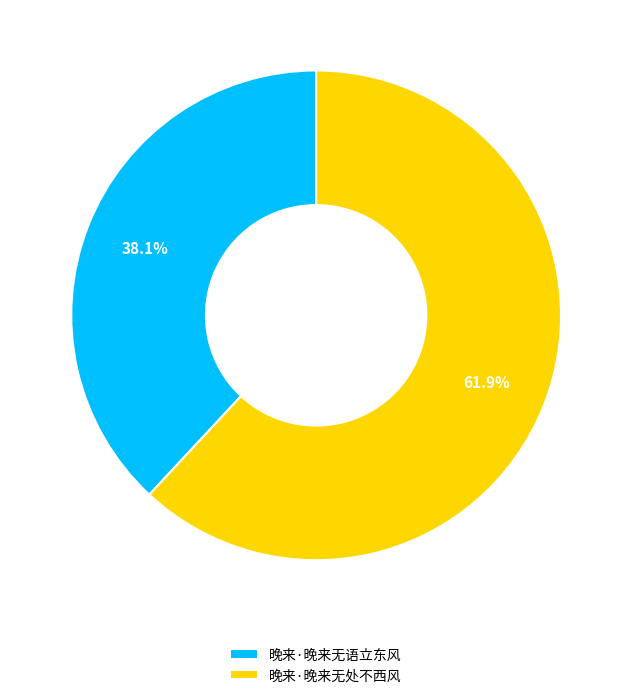

What is the ratio of the value at 晚来·晚来无处不西风 to the value at 晚来·晚来无语立东风?

1.6